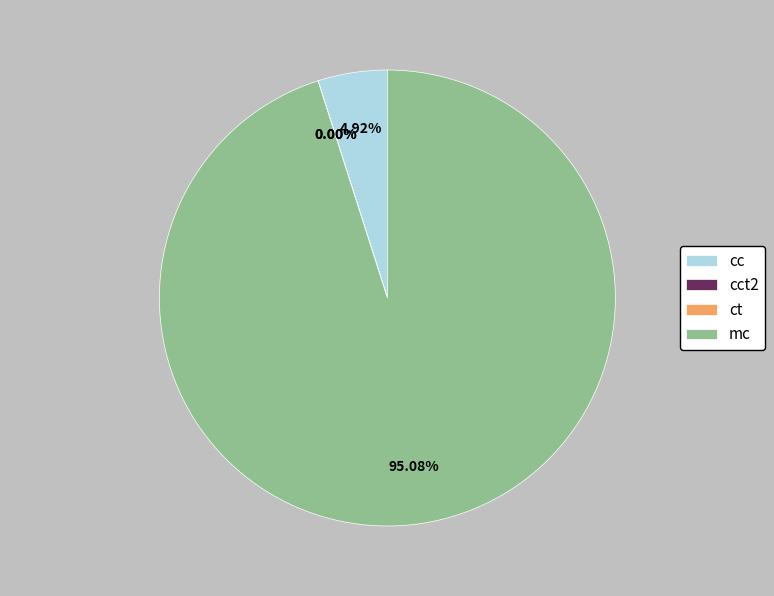

Is the sum of cc and mc greater than half?

Yes